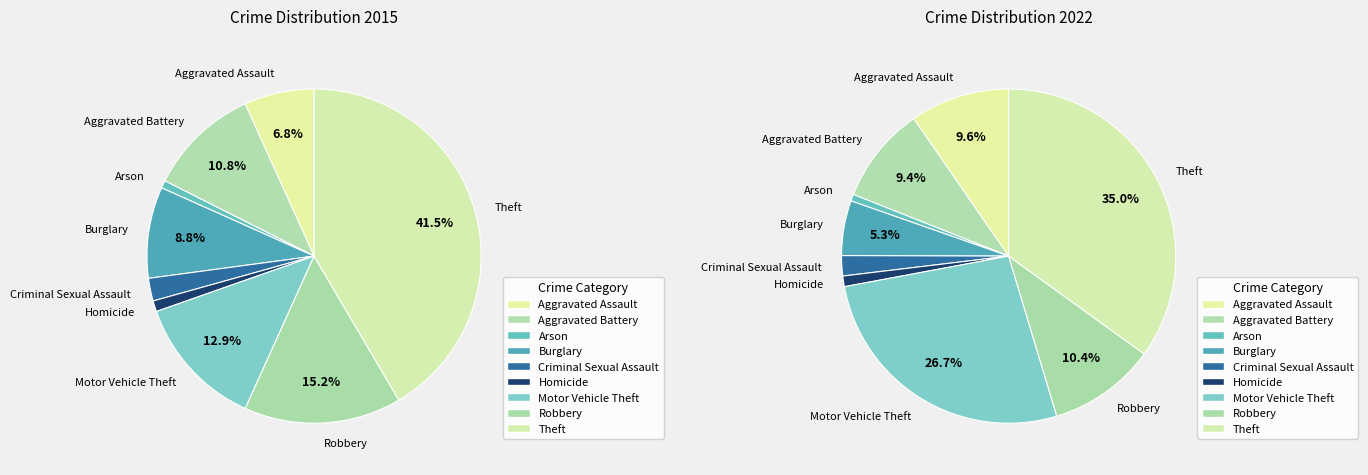

What portion of the pie excludes 6?

87.1%